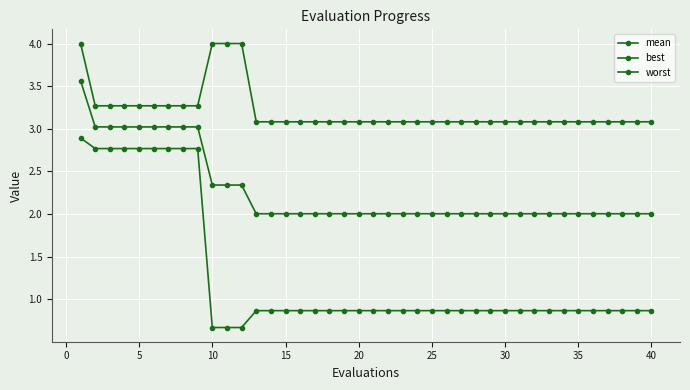

What is the maximum value shown in the chart?

4.0